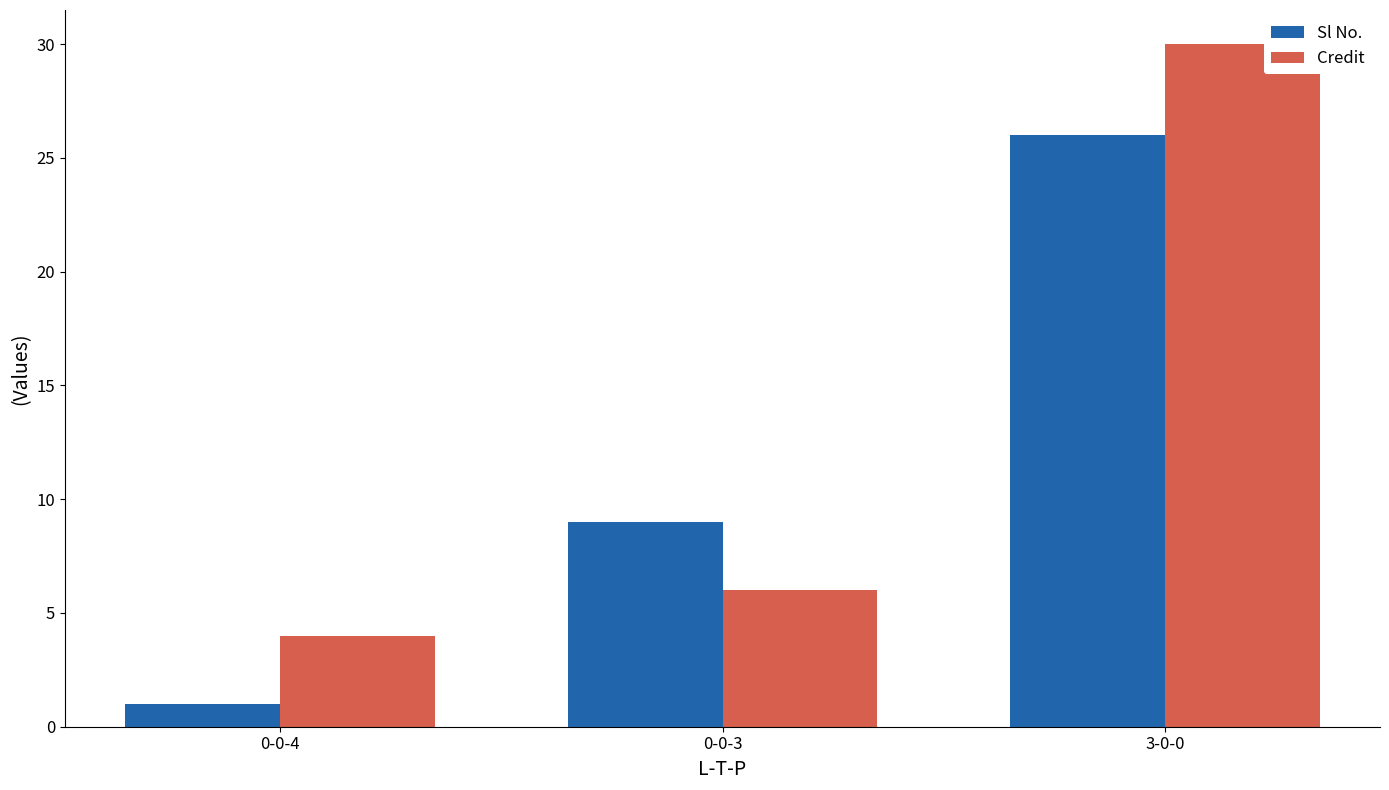

Where is Credit nearest to the value 17?

0-0-3